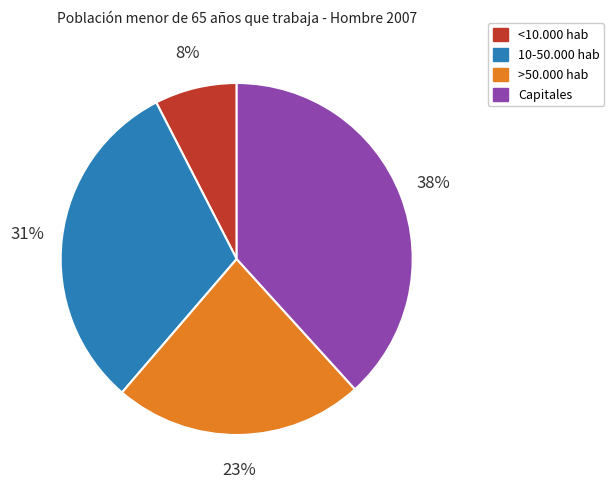

Combined, do >50.000 hab and 10-50.000 hab account for over 50%?

Yes